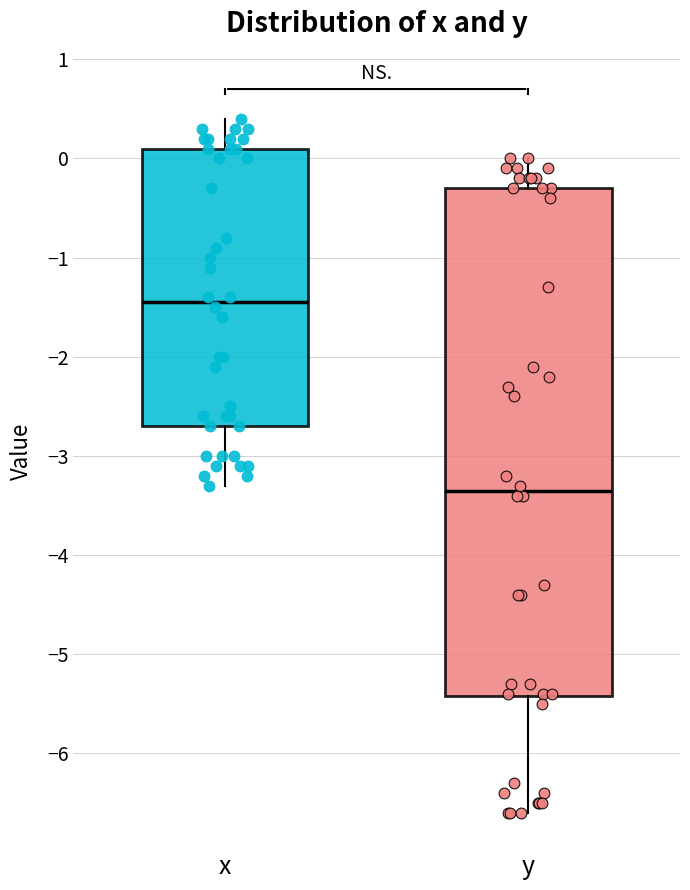

Which box is the tallest, from its lower edge to its upper edge?

y